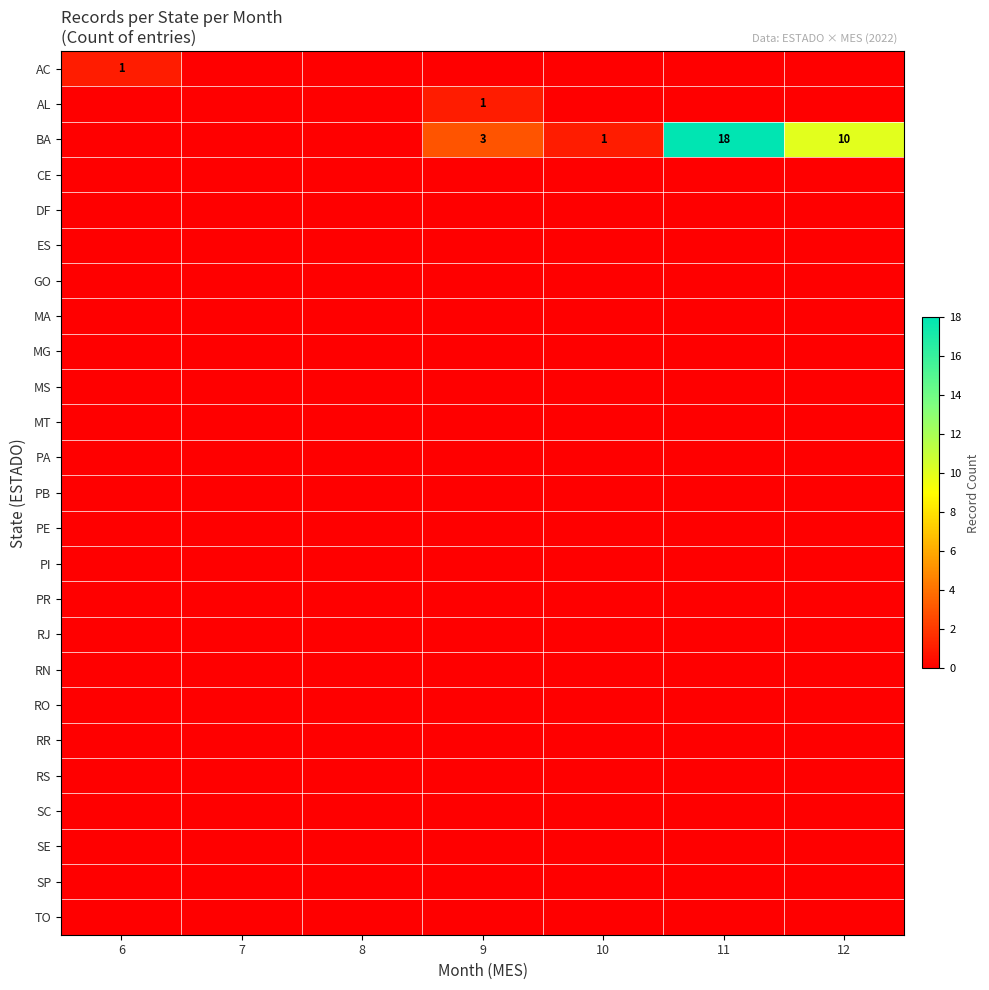

At 8, list the series in order from smallest to largest.

AC, AL, BA, CE, DF, ES, GO, MA, MG, MS, MT, PA, PB, PE, PI, PR, RJ, RN, RO, RR, RS, SC, SE, SP, TO